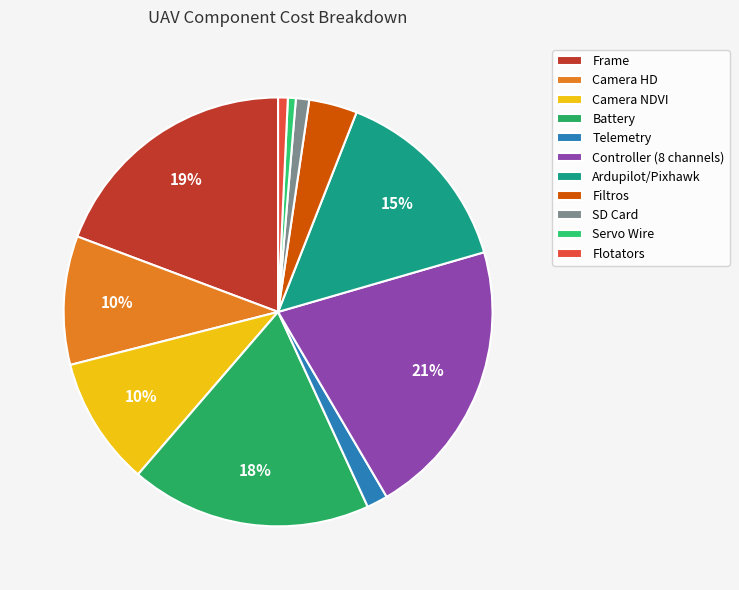

Combined, what portion of the pie is Servo Wire and Telemetry?

2.2%